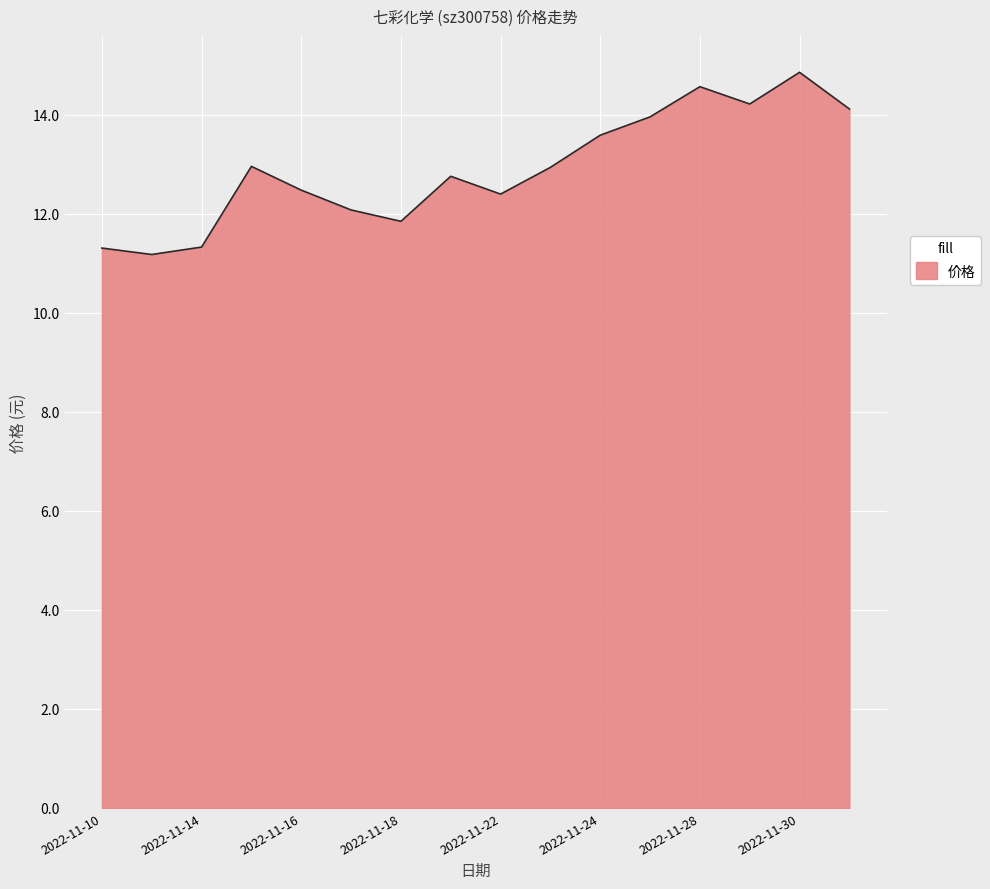

What is the minimum value shown in the chart?

11.2